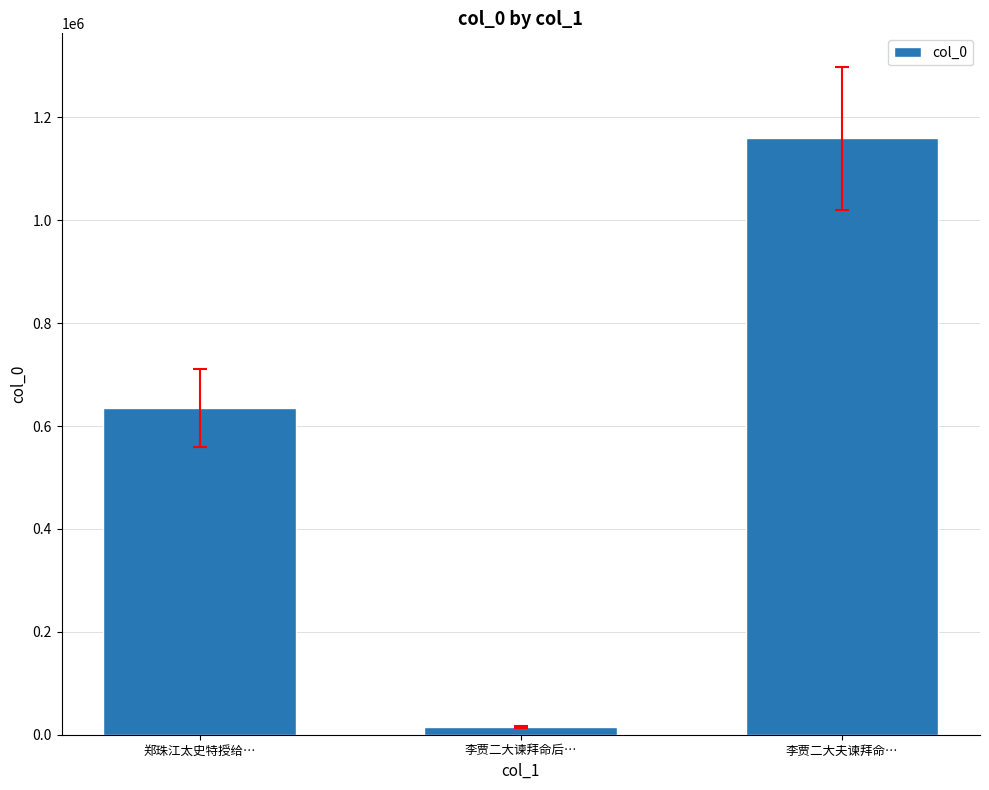

How many values are below 635498?

1